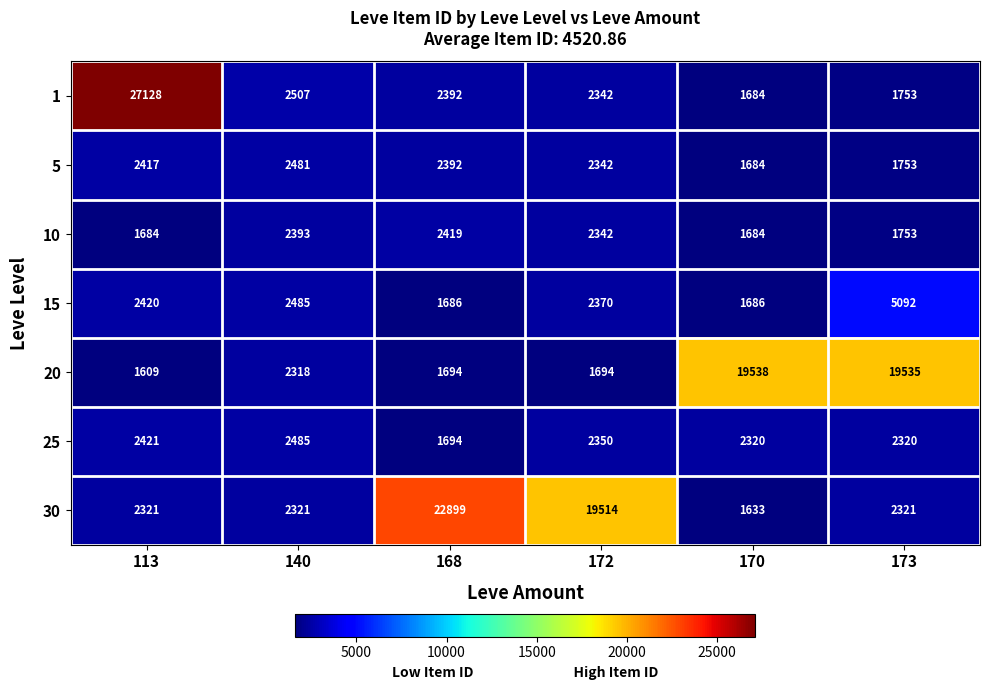

At how many categories does at least one series exceed 23349?

1